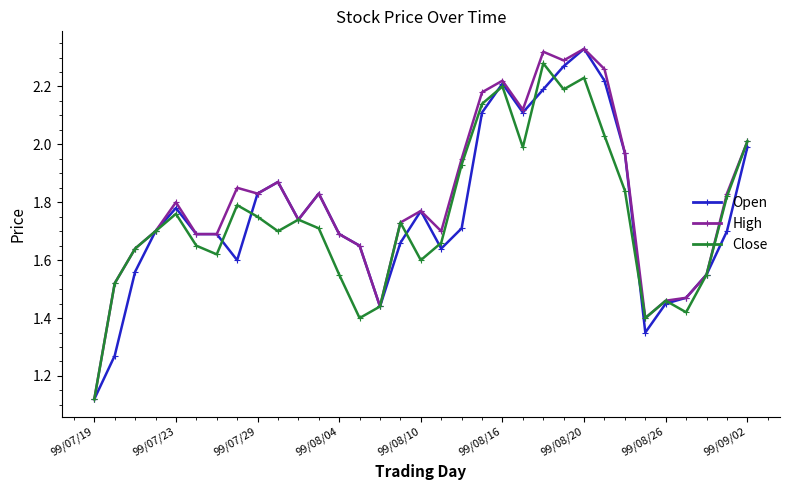

At which label does Close reach its minimum?

99/07/19